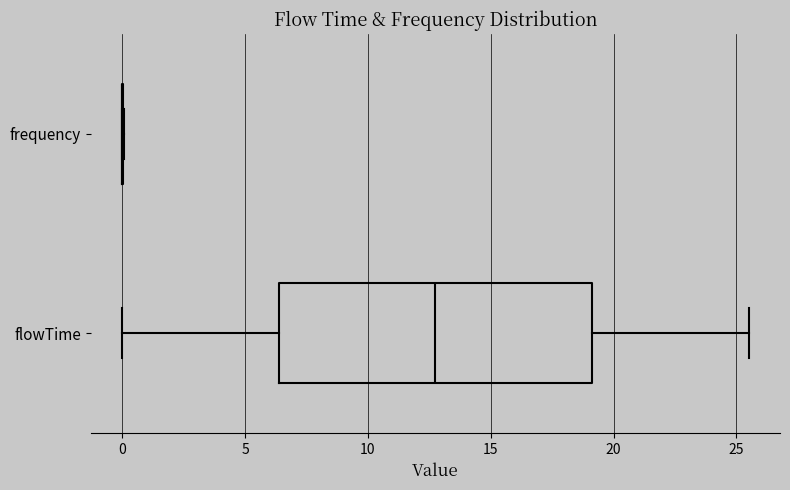

Reading bottom to top, transcribe this box plot: for each box, give where its median line is, the range the box spans, and where its two whiskers end, as read against the x-axis. The values are not printed on the chart, so give them approximately, as read against the axis.

flowTime: median 13.0, box 6.5 to 19.0, whiskers 0.0 to 25.5
frequency: box collapsed to a line at 0.0, whiskers 0.0 to 0.0